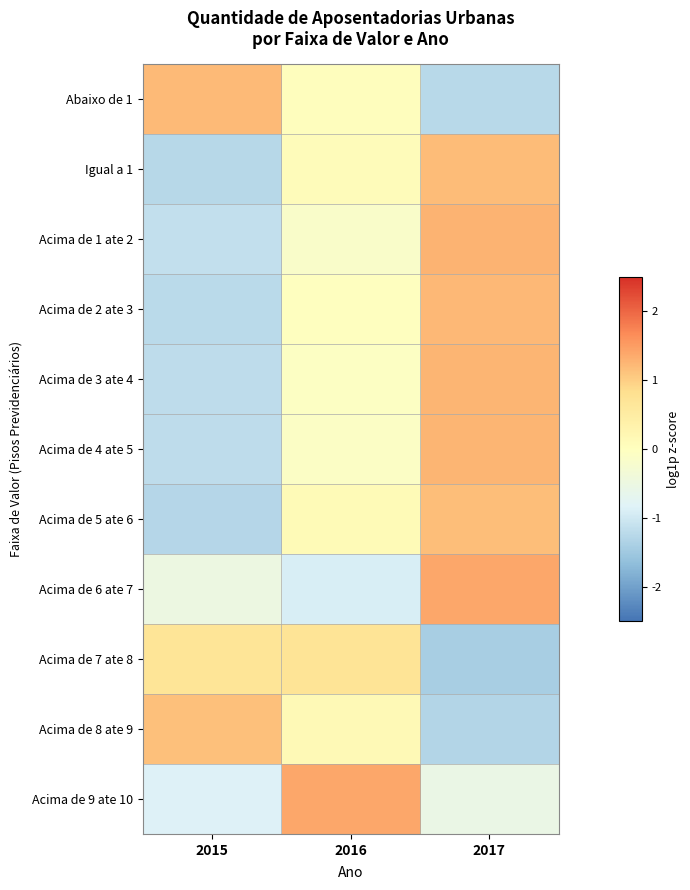

Reading right to left, transcribe all the data shown in this chart.

Abaixo de 1: 2017=-1.2	2016=0.0	2015=1.2
Igual a 1: 2017=1.2	2016=0.1	2015=-1.3
Acima de 1 ate 2: 2017=1.3	2016=-0.1	2015=-1.1
Acima de 2 ate 3: 2017=1.2	2016=-0.0	2015=-1.2
Acima de 3 ate 4: 2017=1.3	2016=-0.1	2015=-1.2
Acima de 4 ate 5: 2017=1.3	2016=-0.1	2015=-1.2
Acima de 5 ate 6: 2017=1.2	2016=0.1	2015=-1.3
Acima de 6 ate 7: 2017=1.4	2016=-0.9	2015=-0.5
Acima de 7 ate 8: 2017=-1.4	2016=0.7	2015=0.7
Acima de 8 ate 9: 2017=-1.3	2016=0.2	2015=1.1
Acima de 9 ate 10: 2017=-0.6	2016=1.4	2015=-0.8